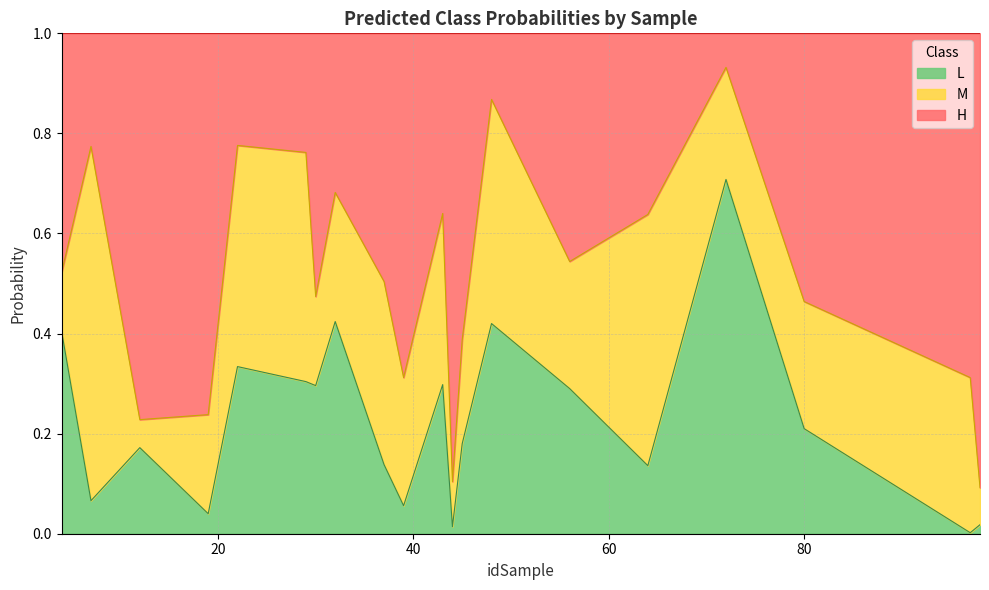

What are all the series names shown in the legend?

L, M, H